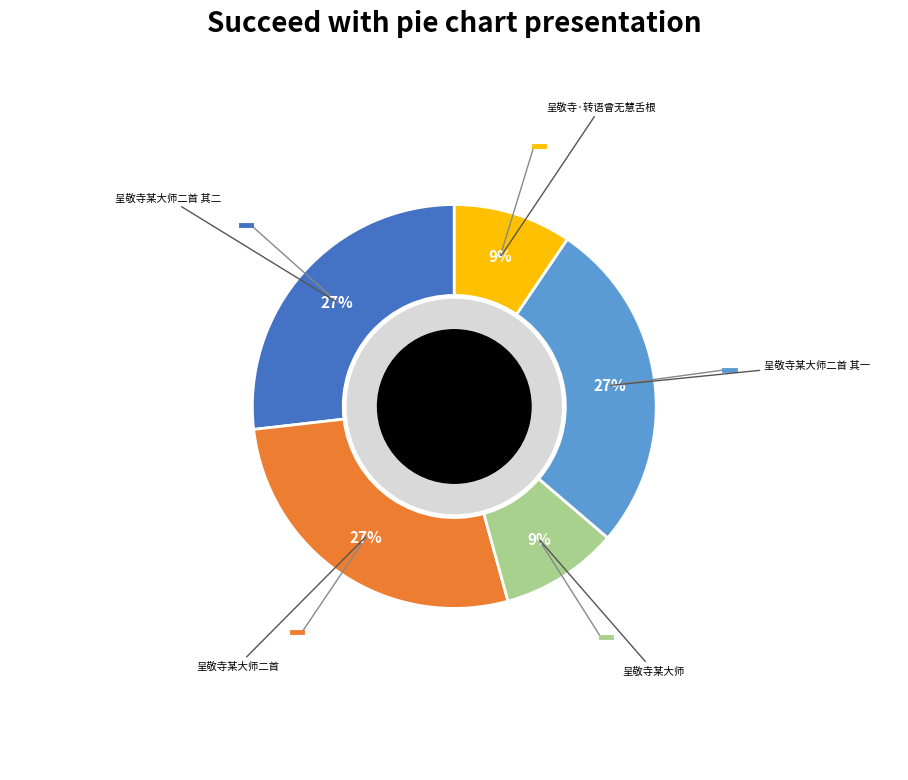

Is there any slice that represents more than half of the pie?

No